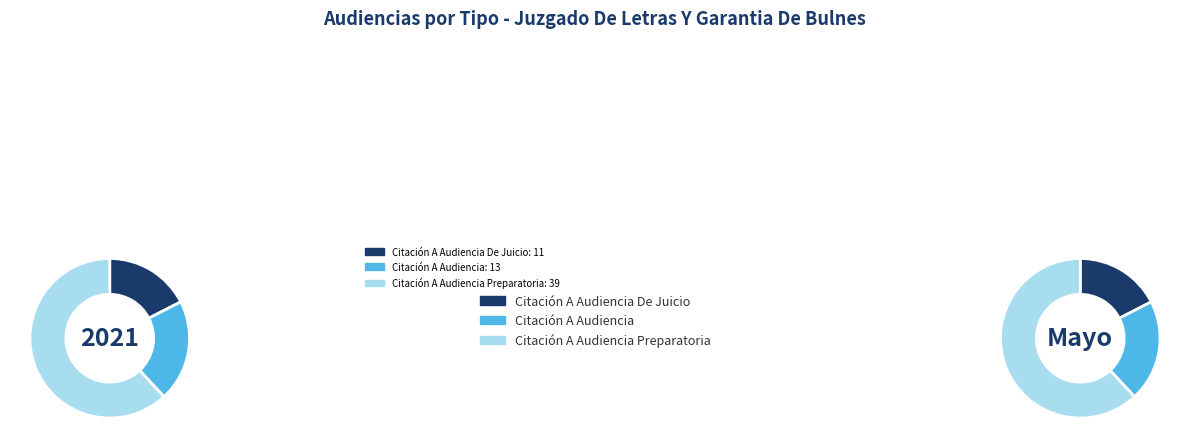

To the nearest percent, what portion does Citación A Audiencia represent?

21%